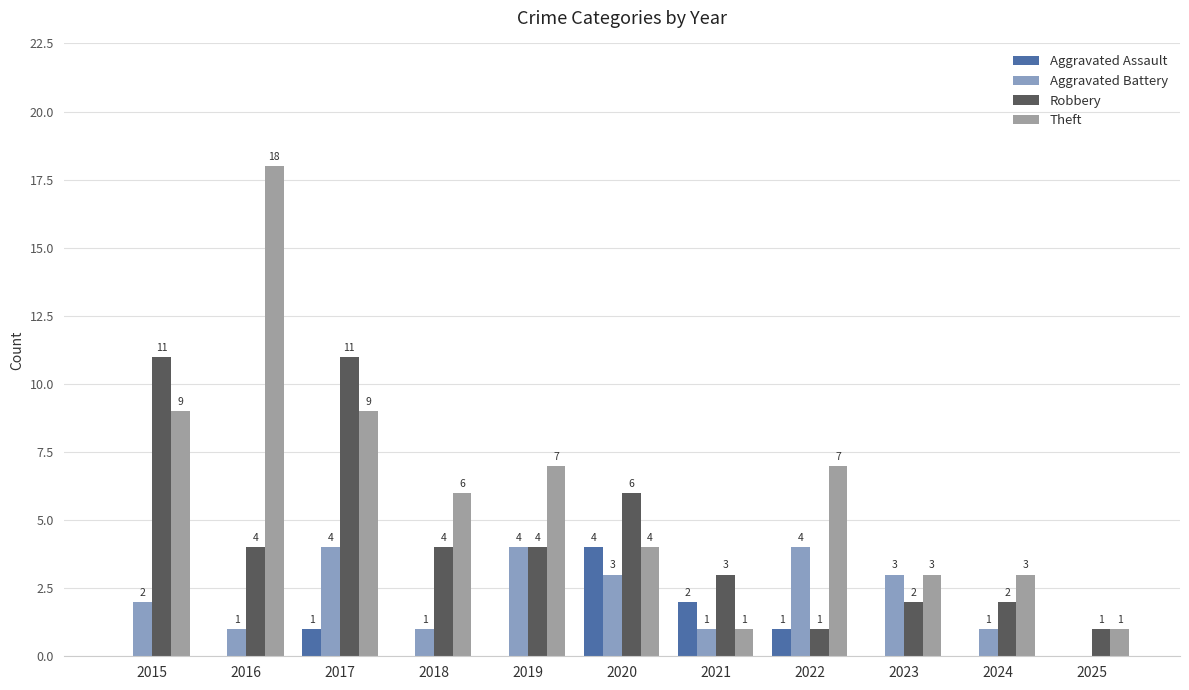

The value of Robbery at 2019 is 4. True or false?

True